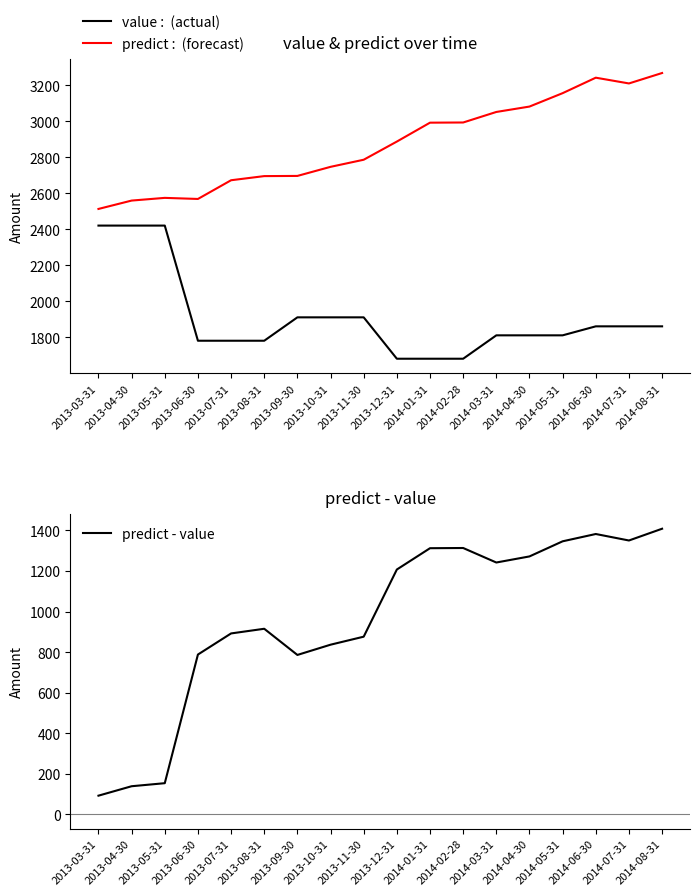

Is it true that predict :  (forecast) equals 2574.0 at 2013-05-31?

True